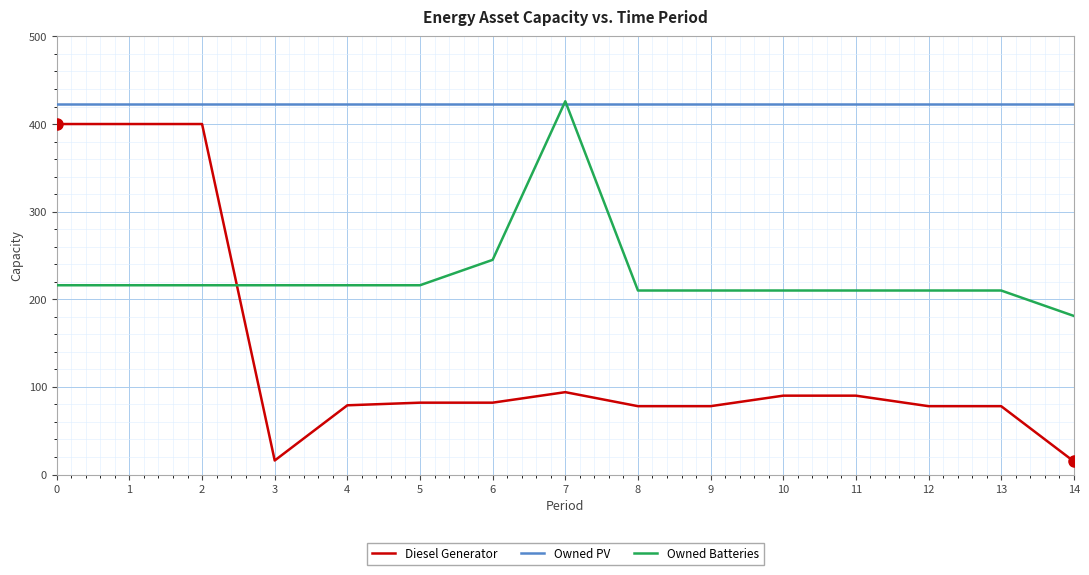

True or false: Diesel Generator and Owned PV intersect in this chart.

False